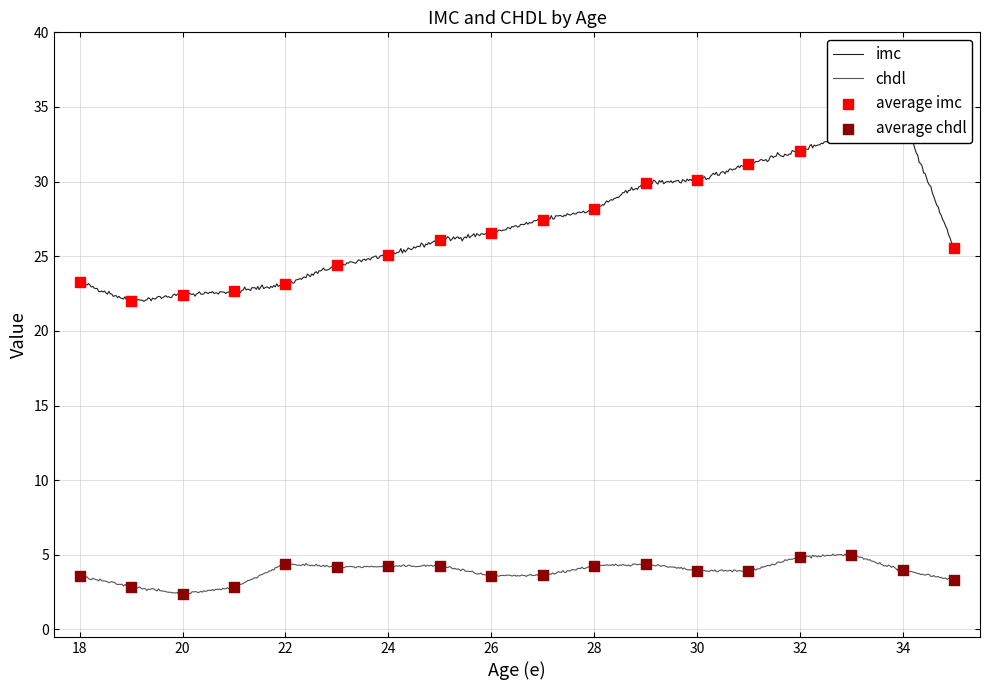

Which series contains the lowest Y value?

chdl